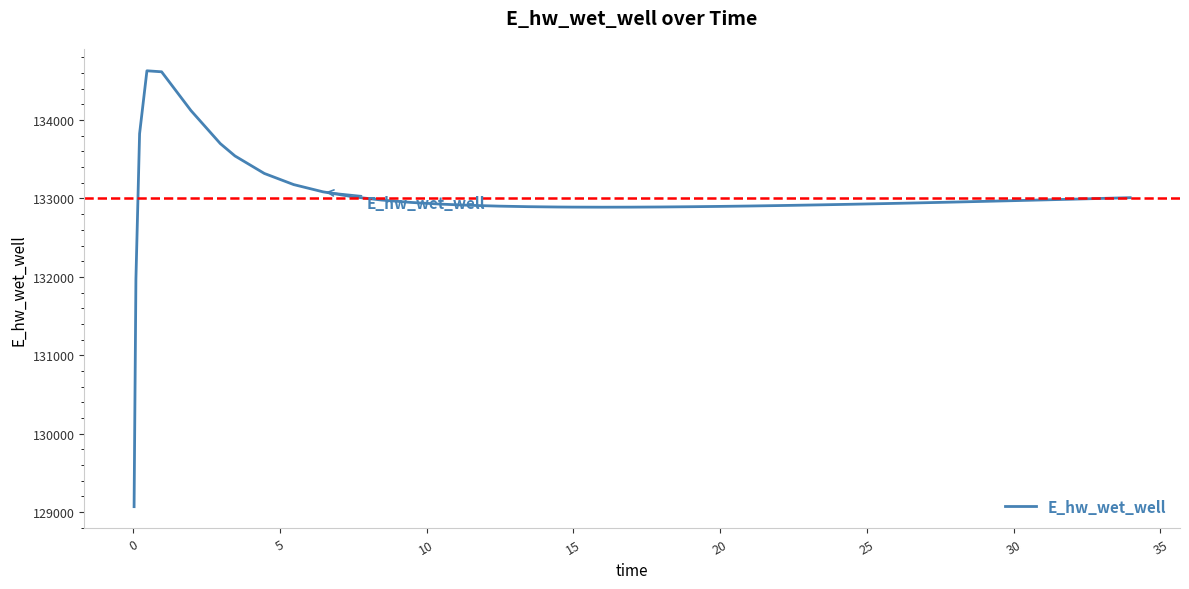

What is the greatest value displayed?

134627.9